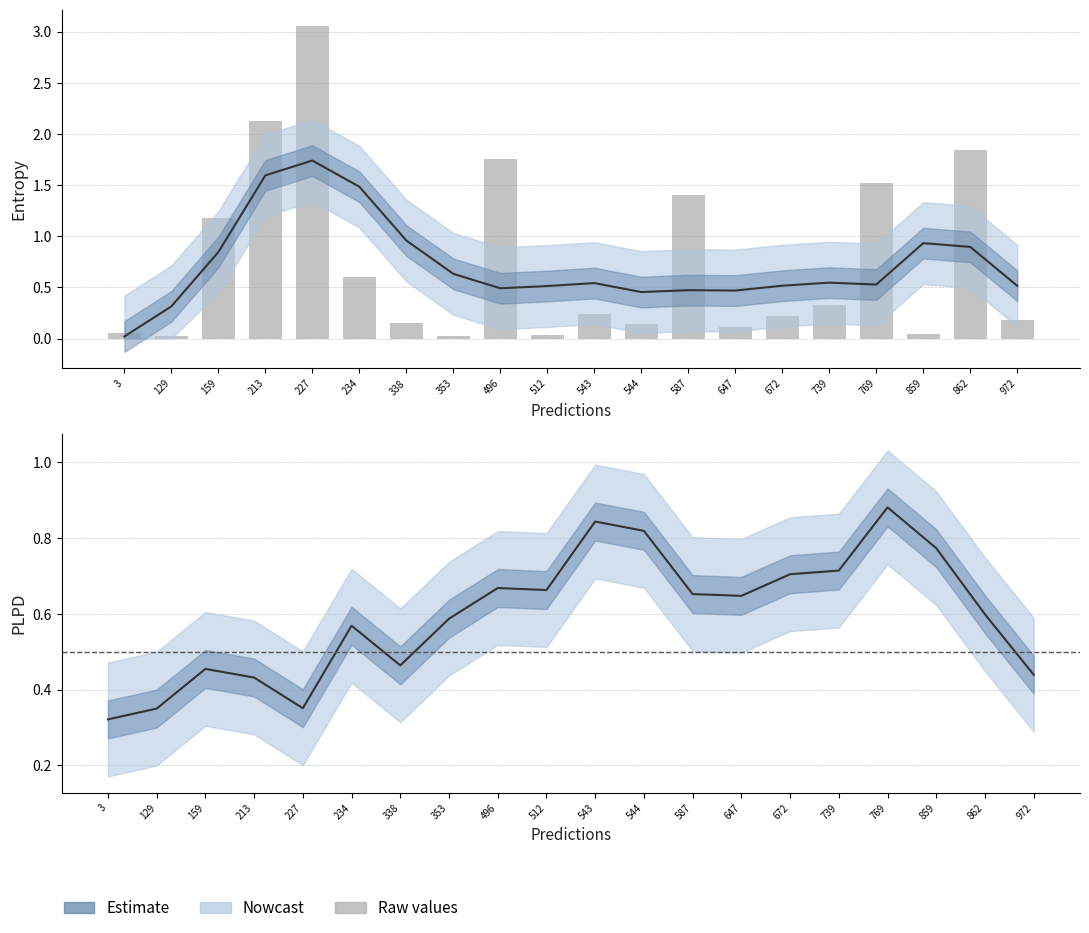

The entropys (smoothed) series shows 0.6 at 859. True or false?

False